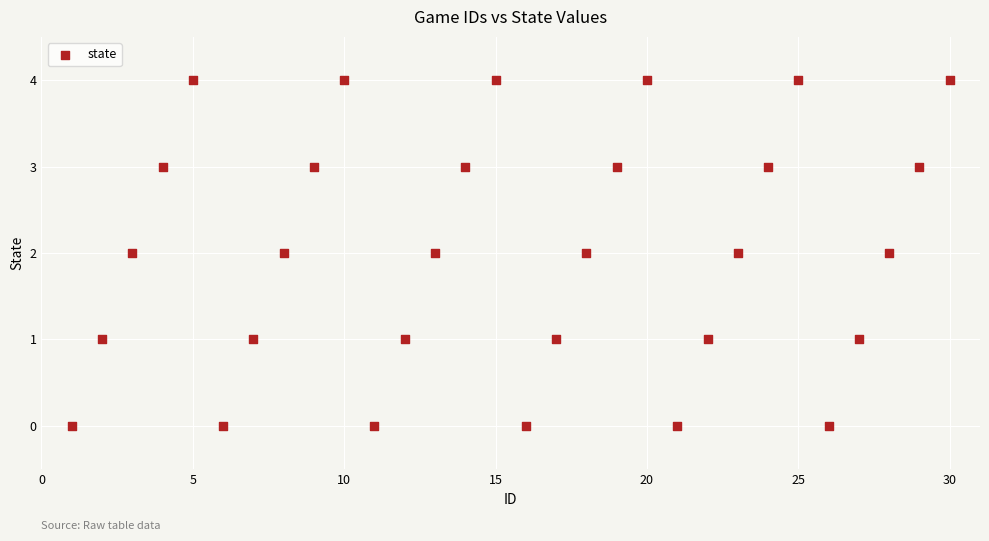

What is the range of Y values (max minus min)?

4